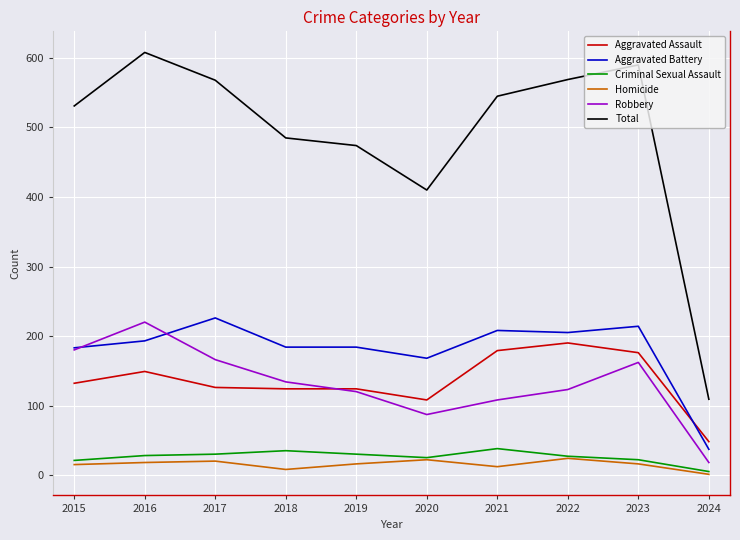

Which label corresponds to the smallest value in the chart?

2024